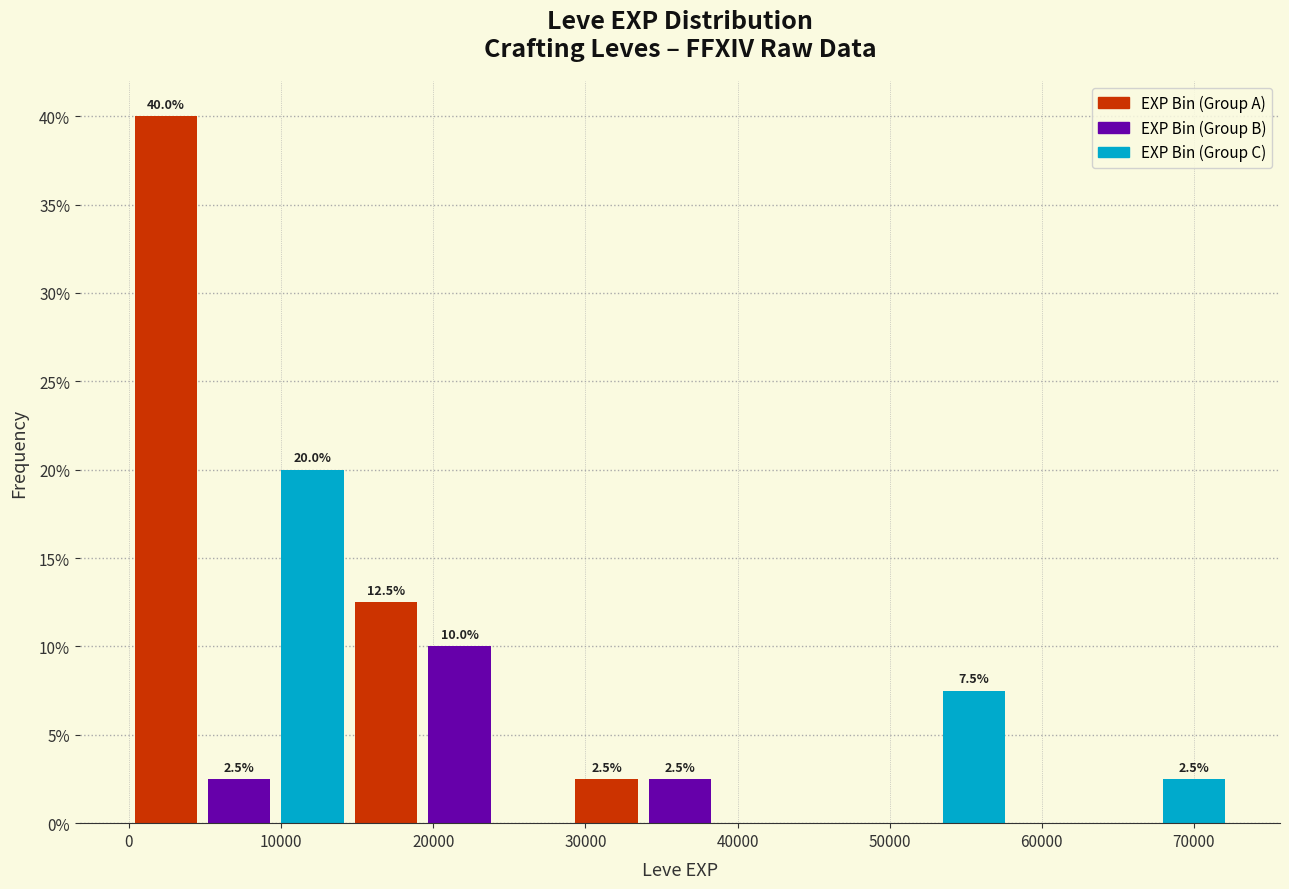

Which range on the x-axis has the tallest bar?

0 to 5000